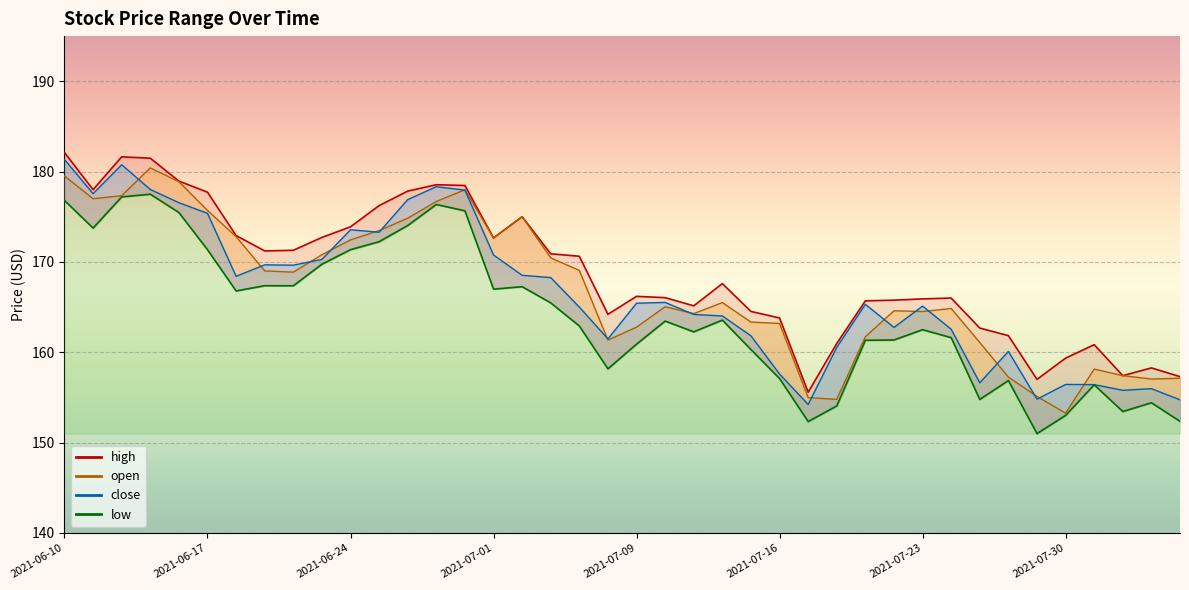

The value of low at 2021-06-30 is 175.7. True or false?

True